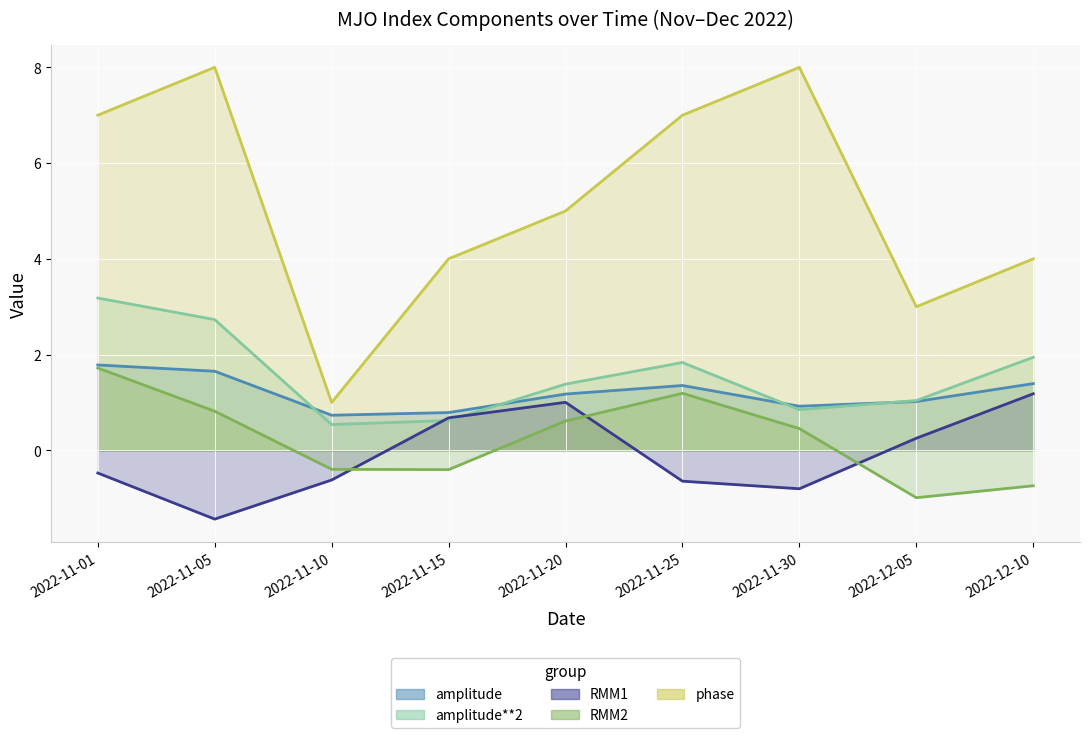

Which series ends up on top after the final intersection of RMM1 and RMM2?

RMM1